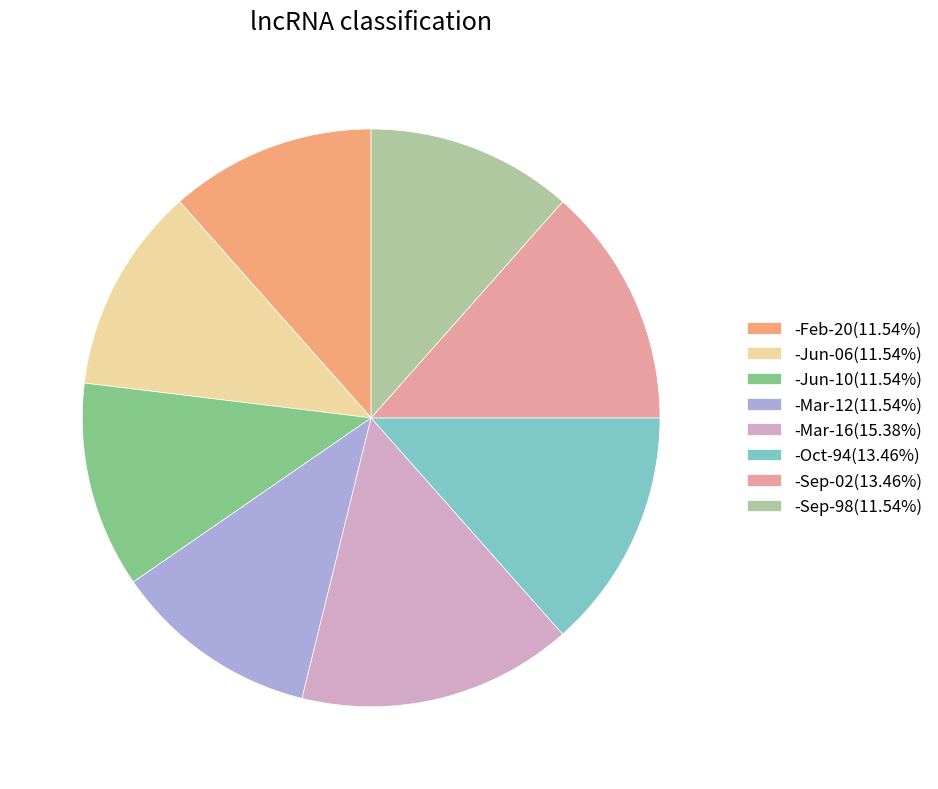

Is there a majority slice in this chart?

No